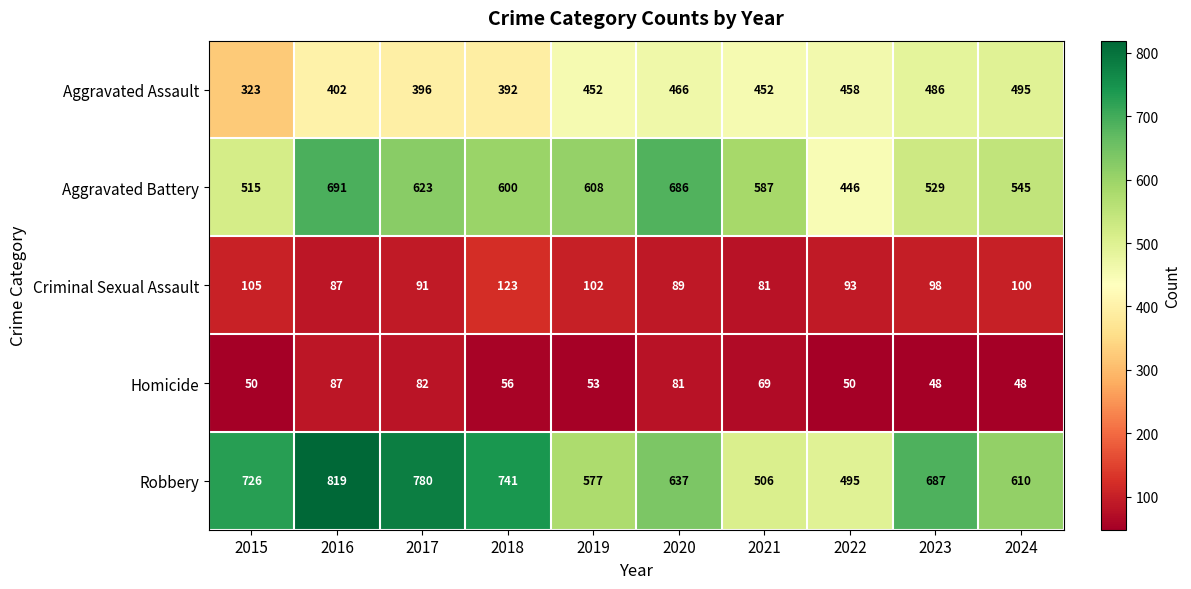

True or false: Criminal Sexual Assault has a value of 192 at 2018.

False